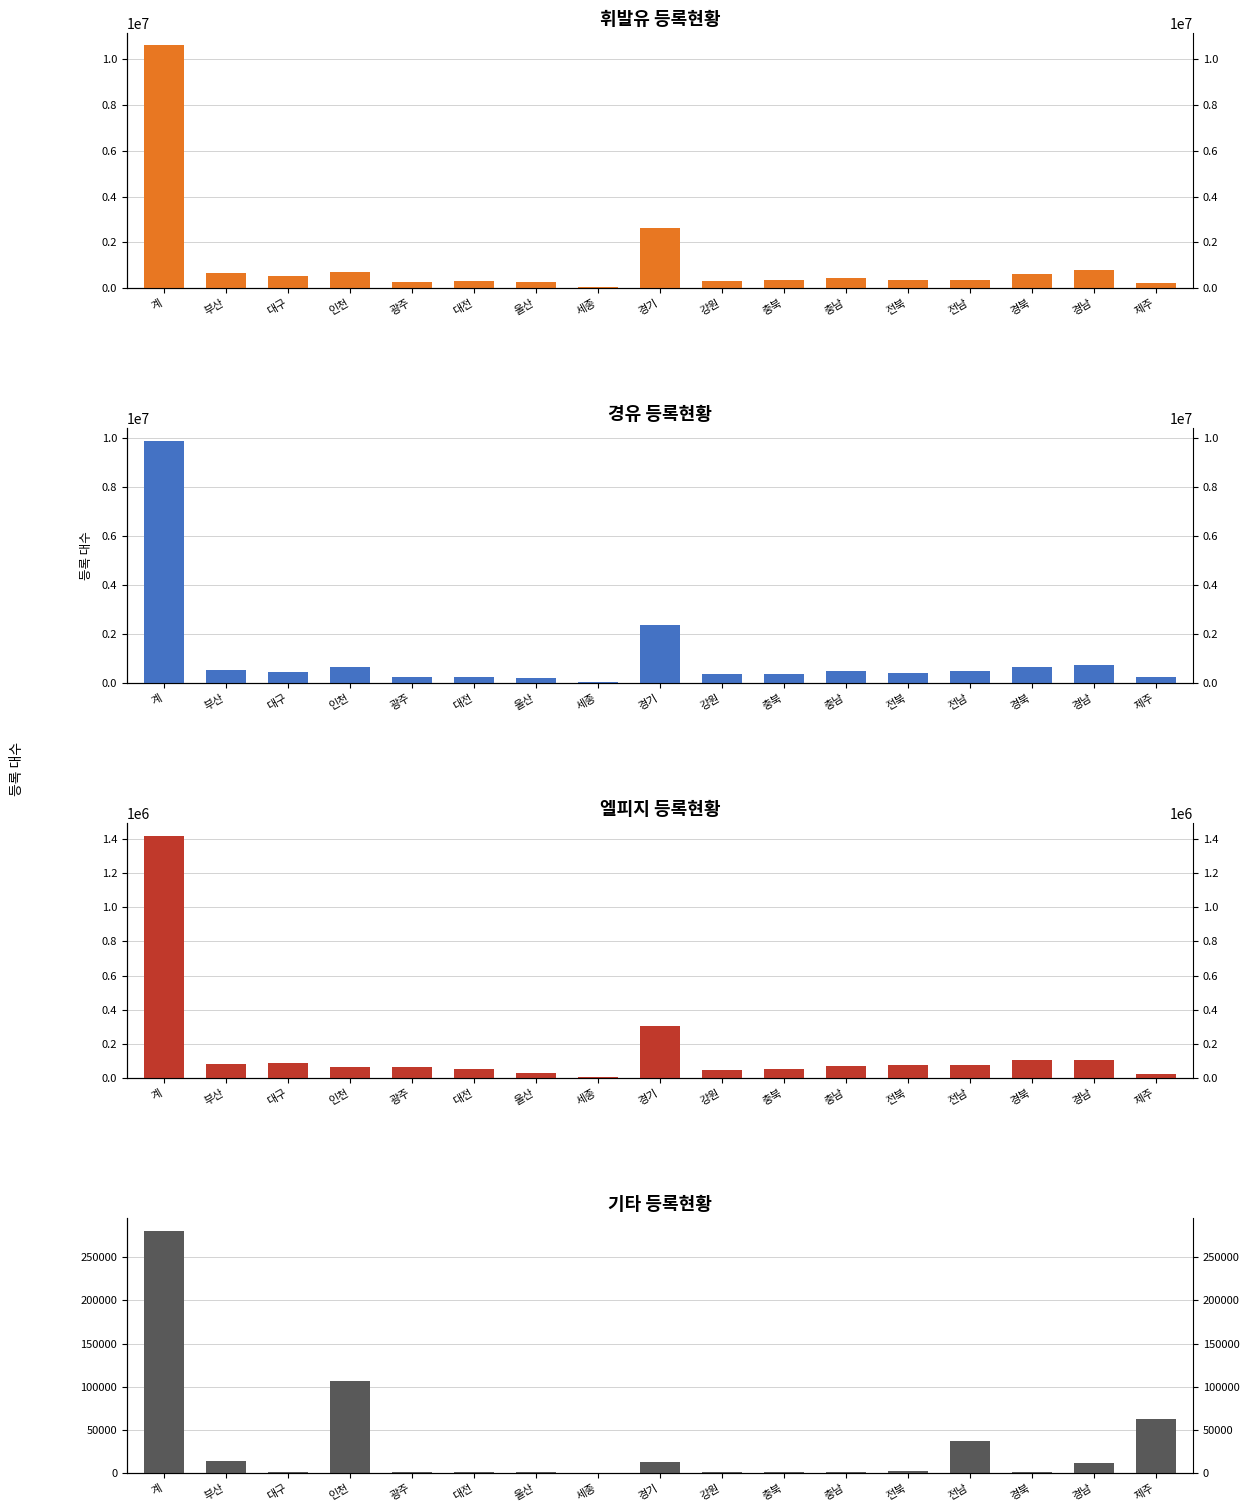

What is the smallest value displayed?

63